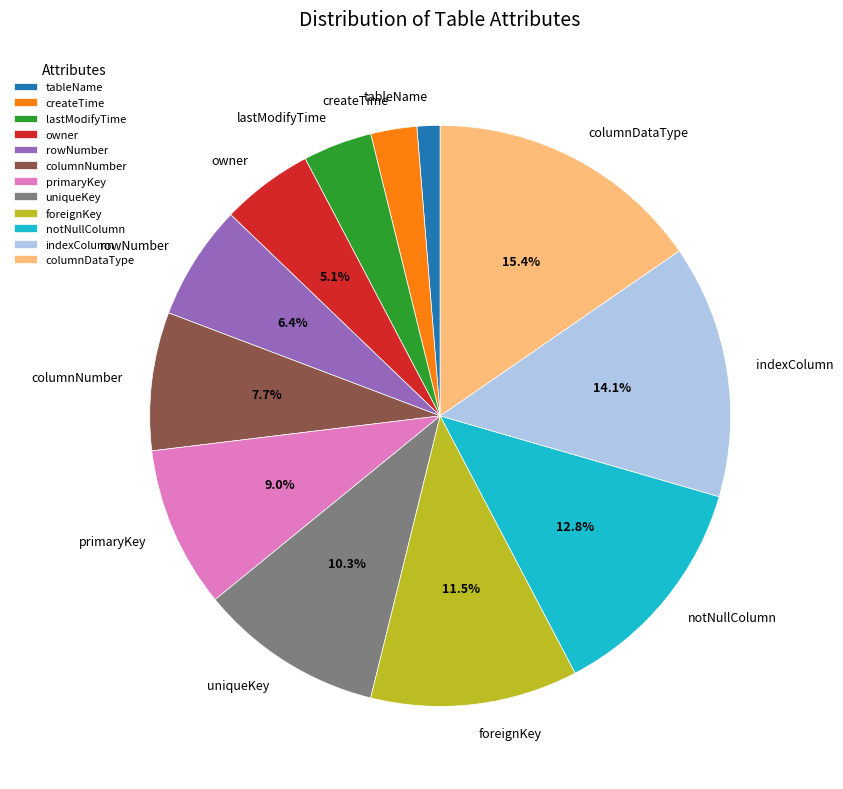

To the nearest percent, what is the combined percentage of owner and createTime?

8%